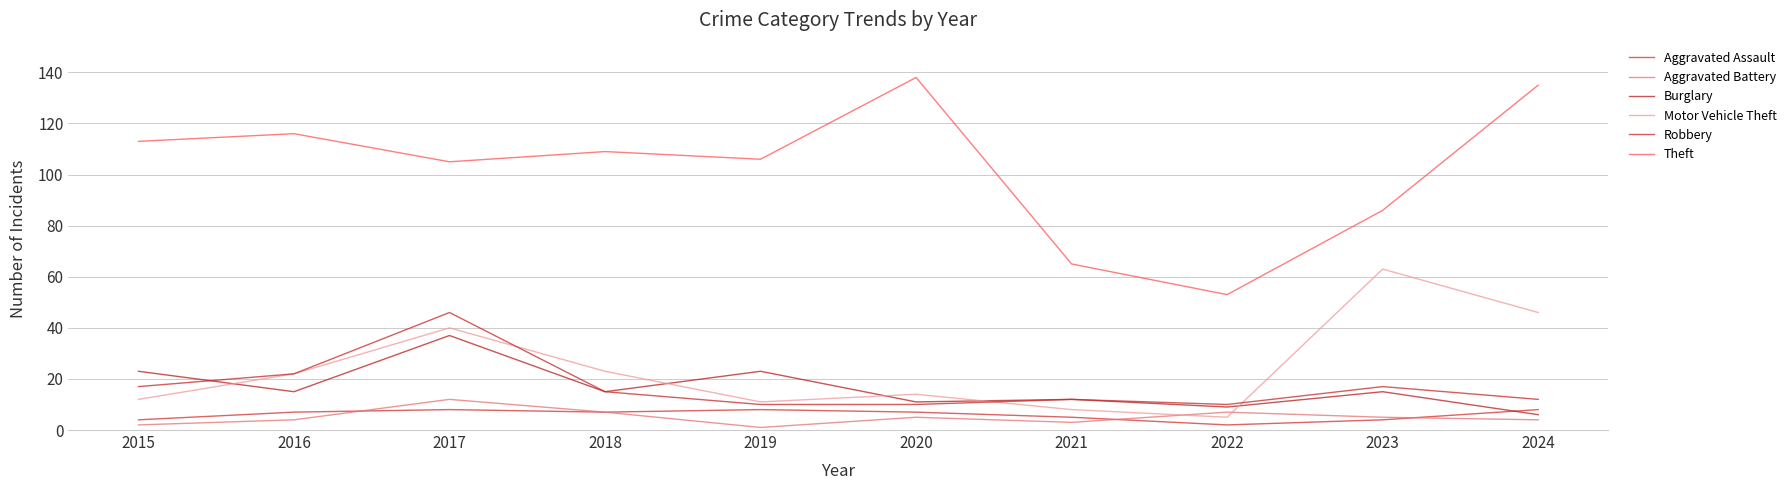

Which series has the largest range (max minus min)?

Theft